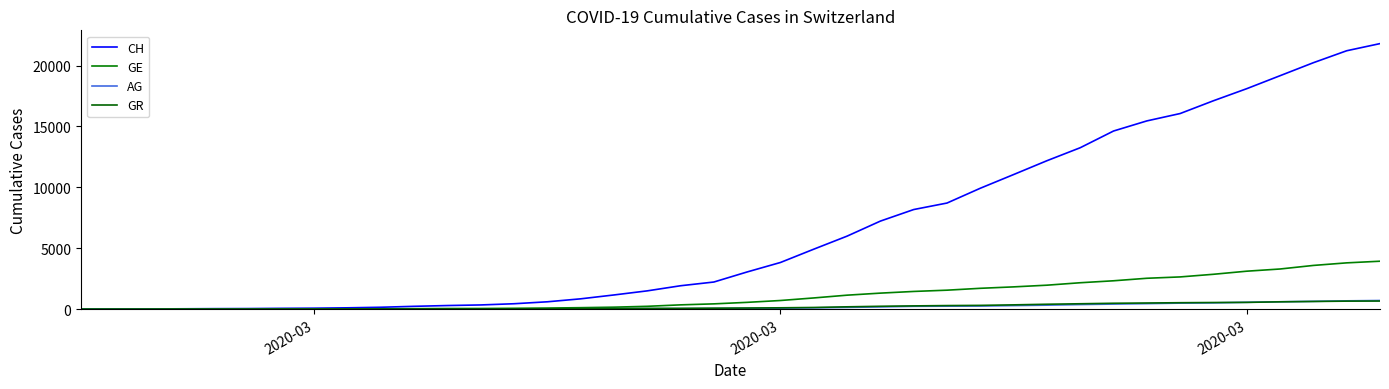

Is this an area chart (filled region under the line)?

No